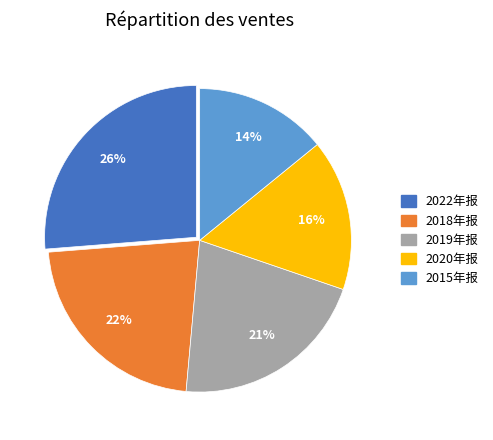

True or false: 2015年报 accounts for 3% of the total.

False